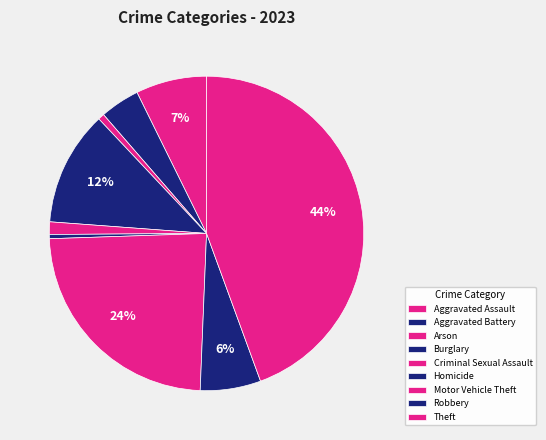

Is it true that Criminal Sexual Assault is 1% of the pie?

True